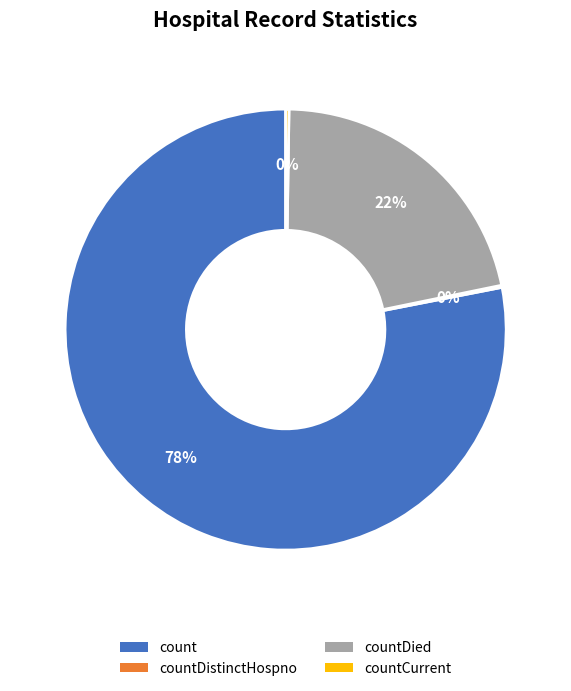

The countDied slice represents 35% of the pie. True or false?

False